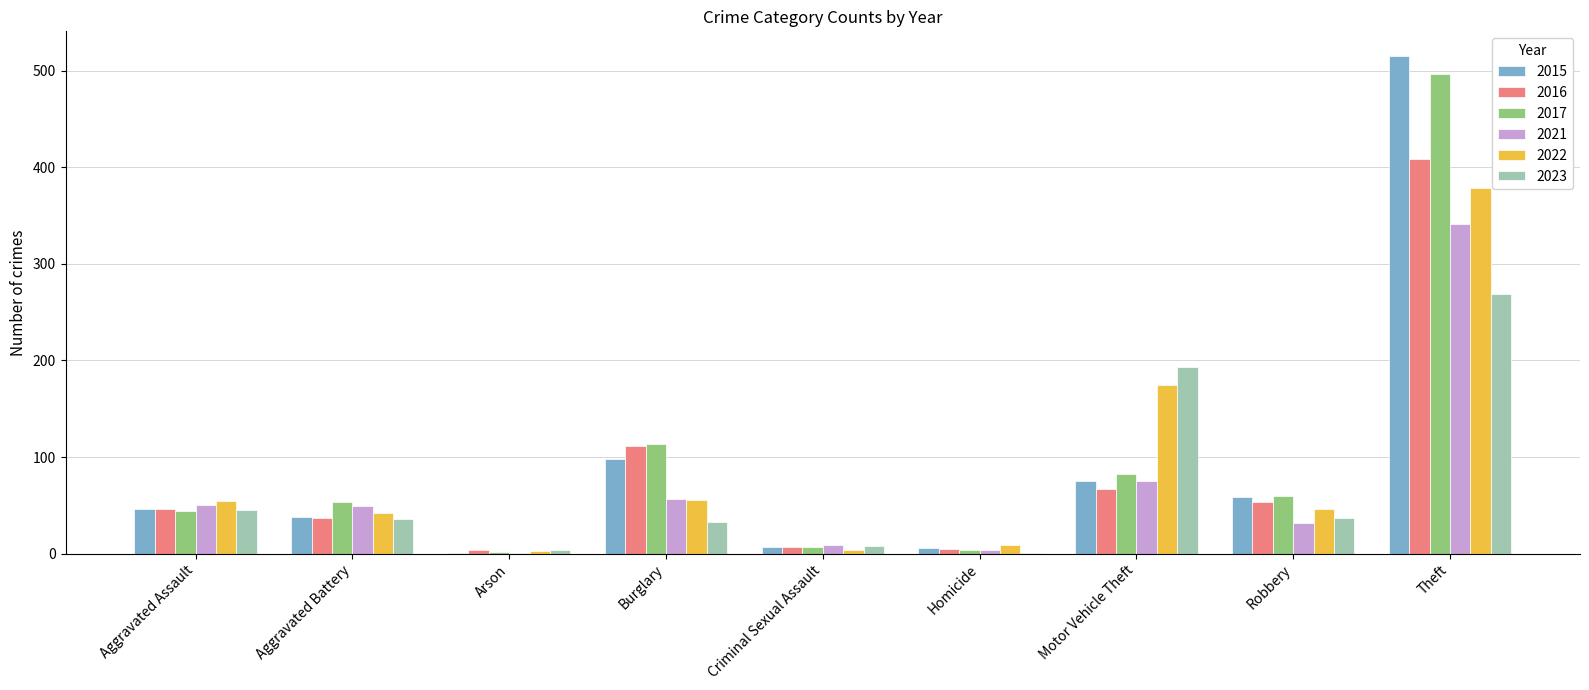

How many series are shown in this chart?

6